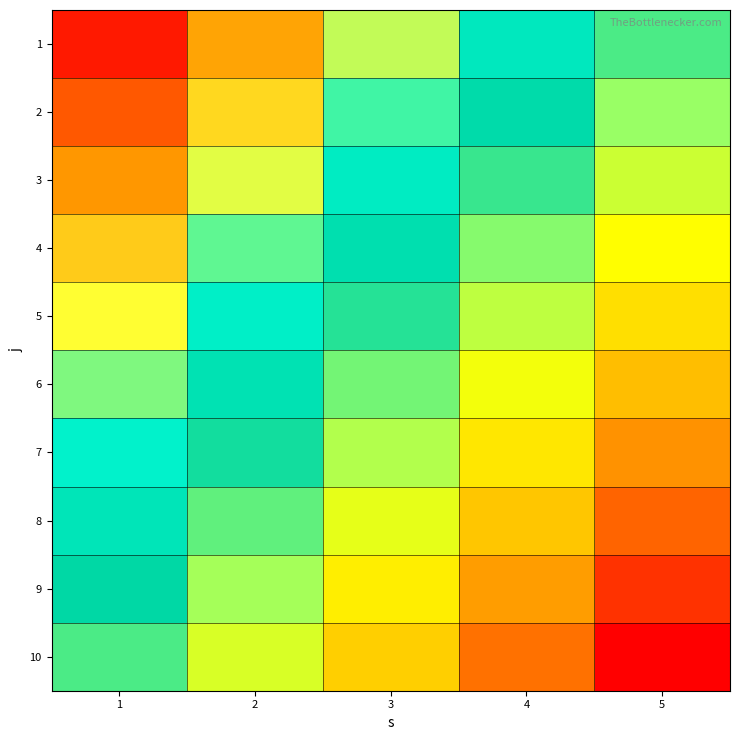

What is the difference between the highest and lowest values at 1?

0.5